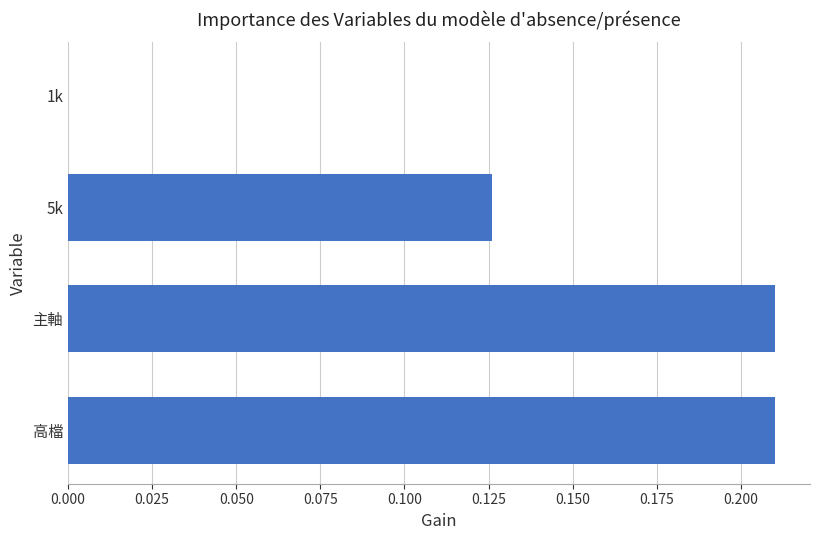

Between 5k and 高檔, which is larger?

高檔